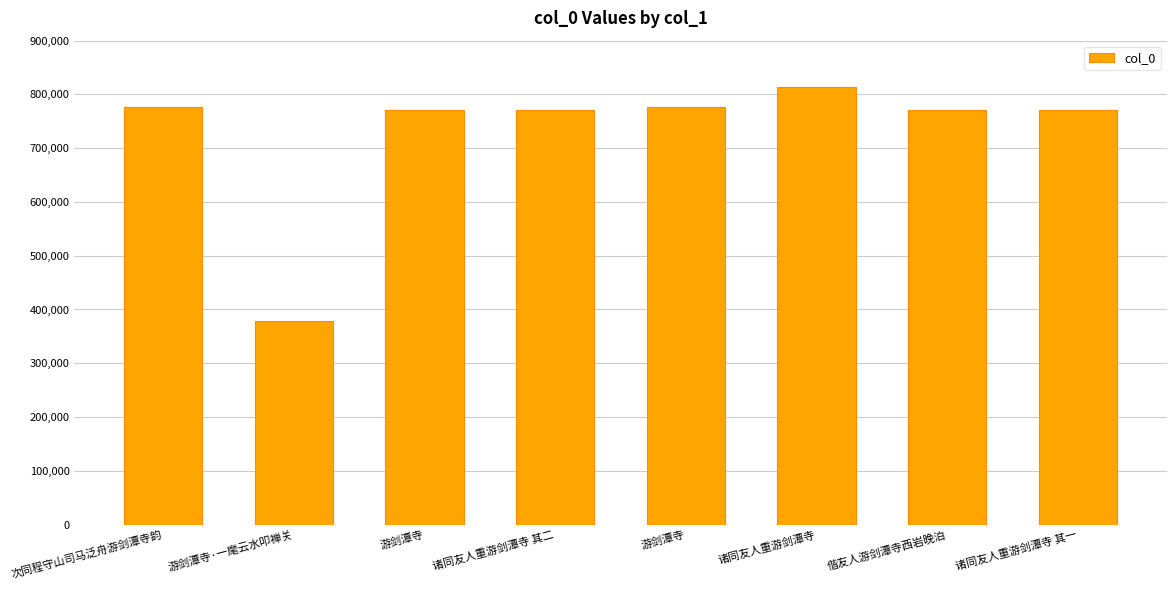

Where is the data nearest to the value 596833?

游剑潭寺